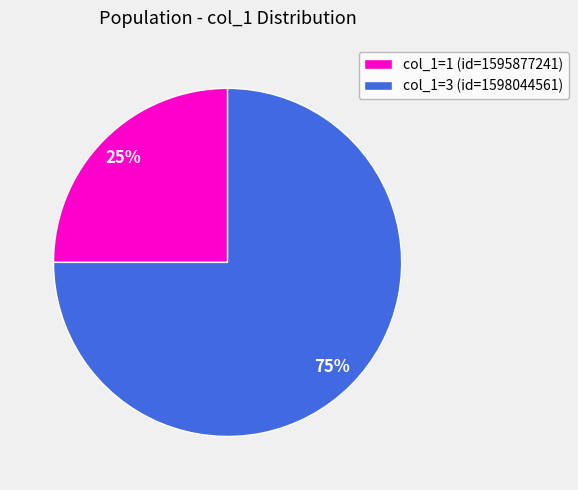

Which category accounts for the majority?

col_1=3 (id=1598044561)